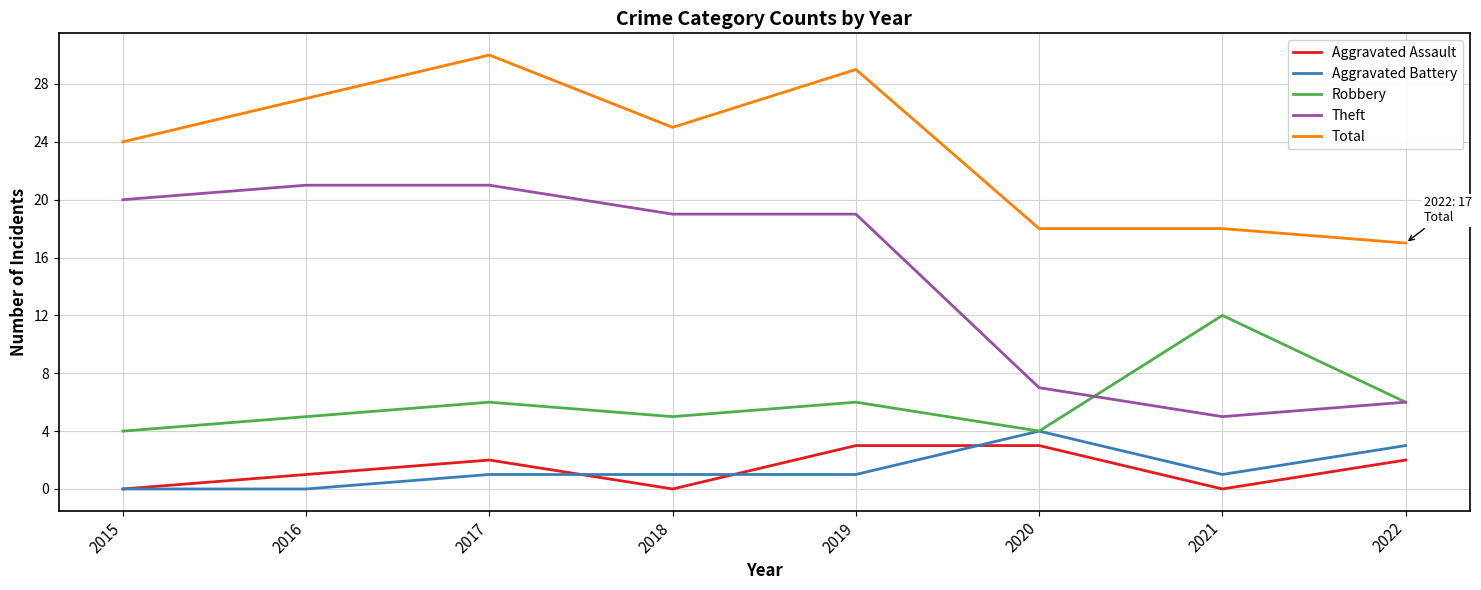

True or false: Theft and Aggravated Battery intersect in this chart.

False